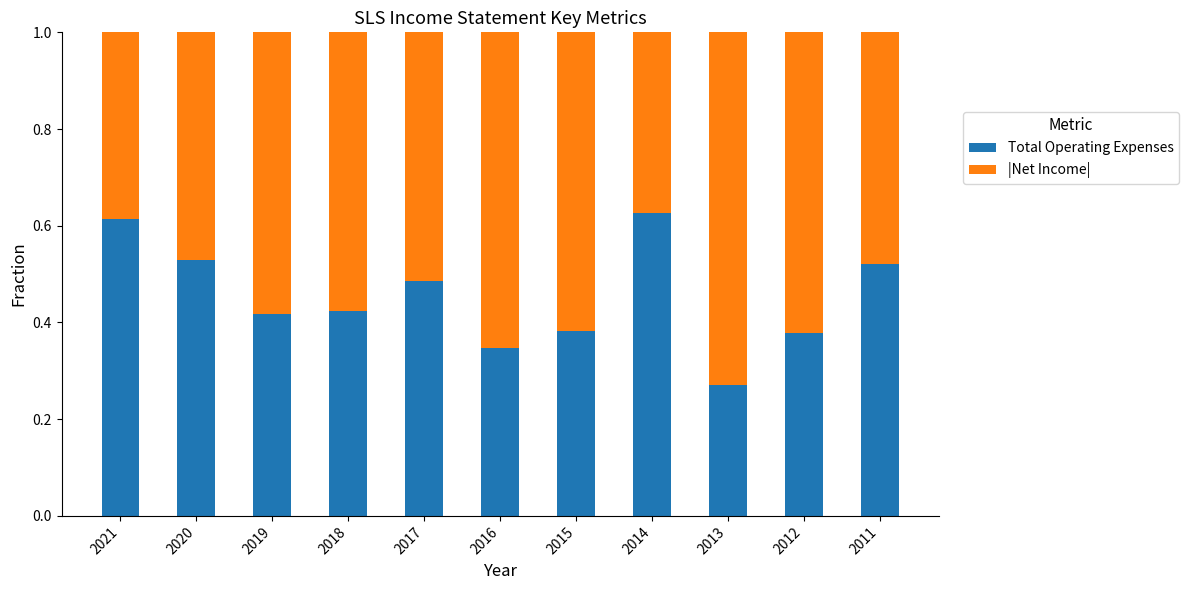

What is the total value across all series at 2012?

1.0